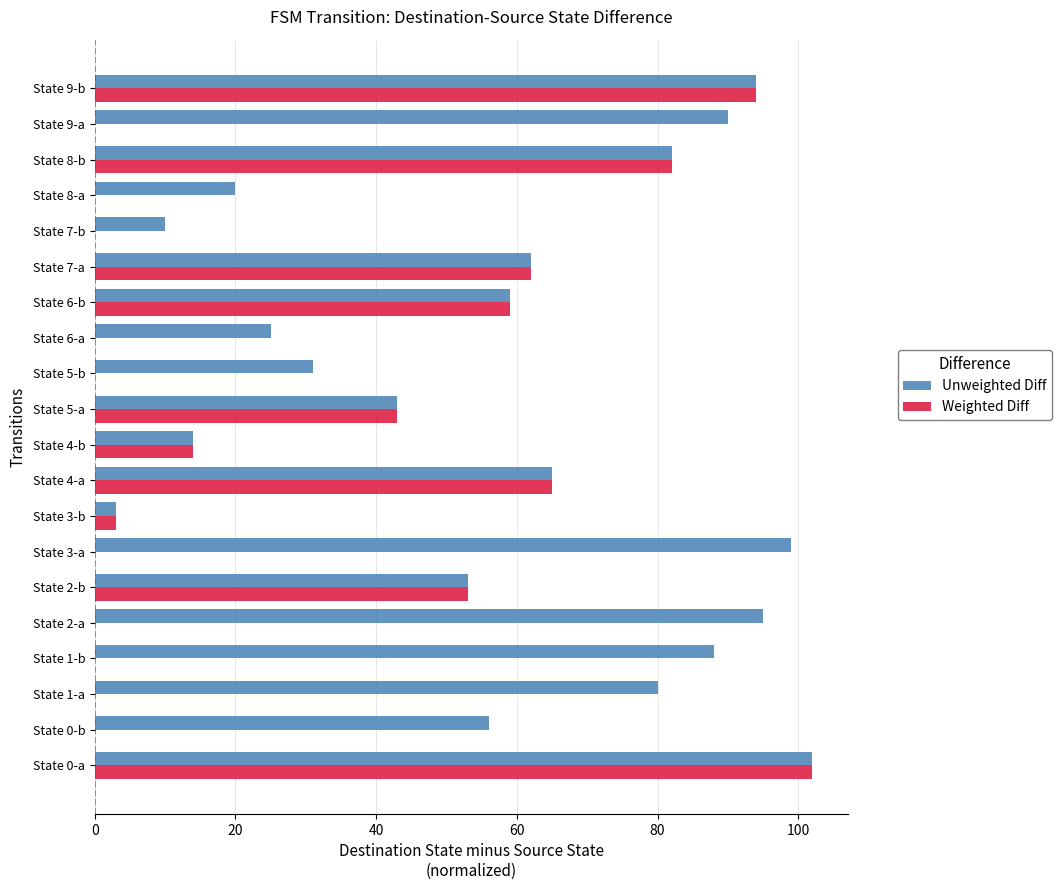

What is the maximum value for Weighted Diff?

102